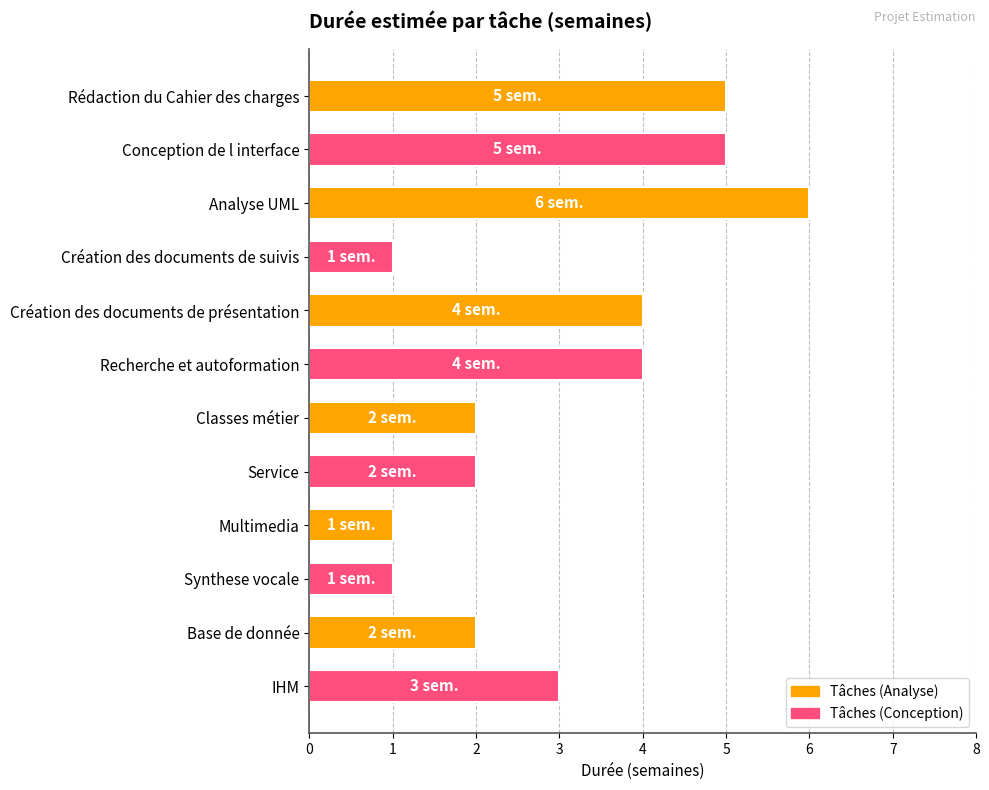

What is the sum of all values?

36